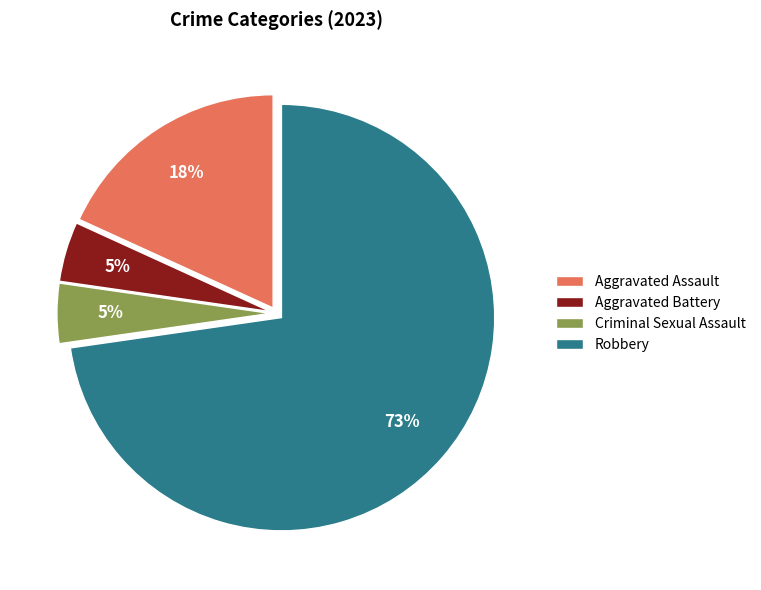

What is the ratio of the value at Criminal Sexual Assault to the value at Aggravated Battery?

1.0